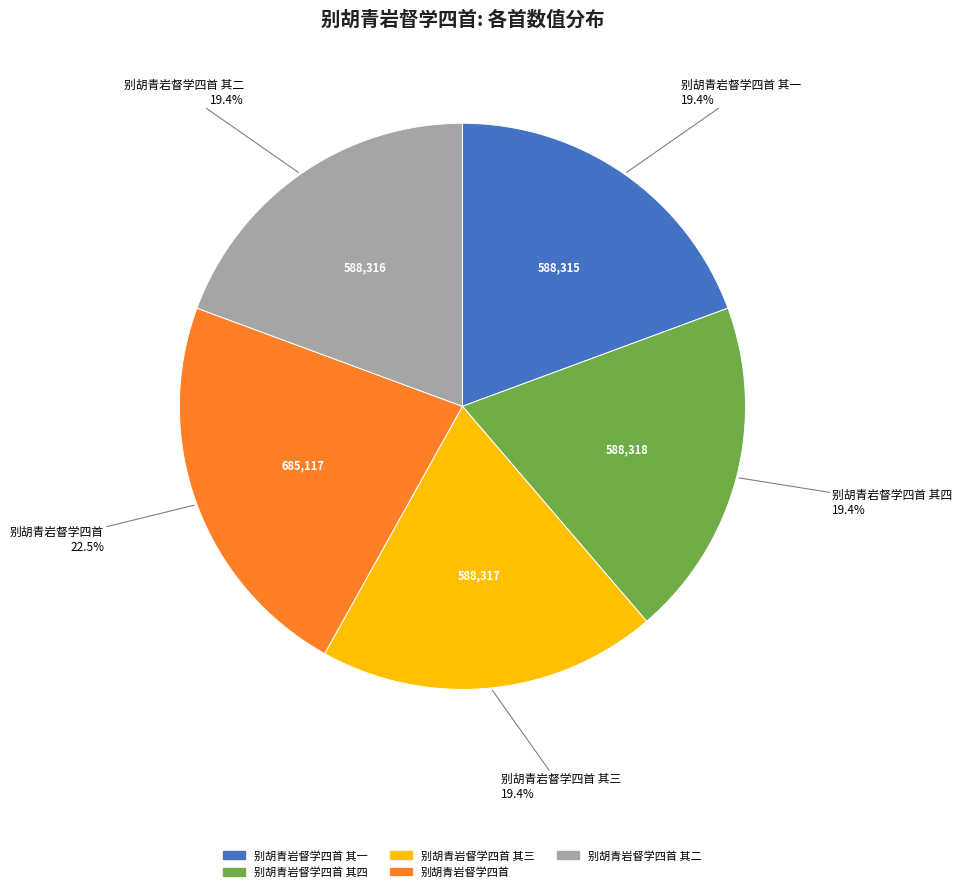

Does any single category account for the majority?

No